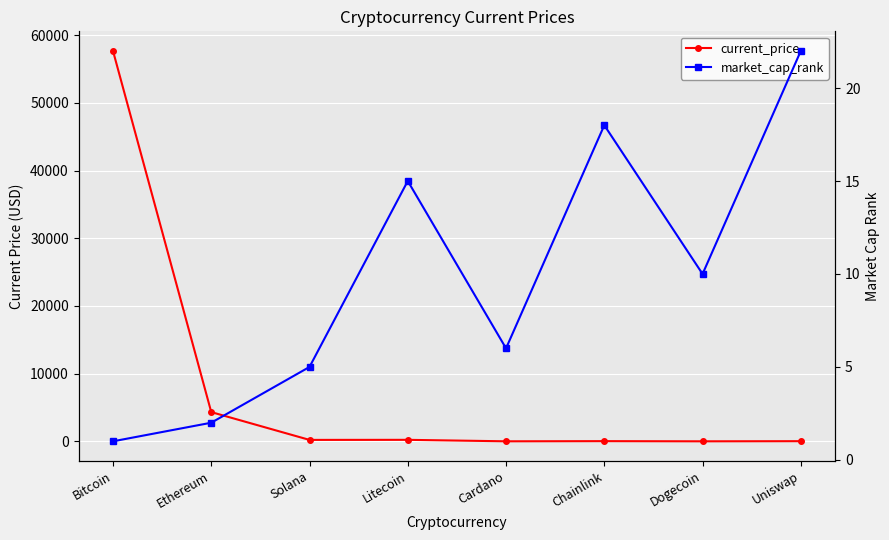

Rank the series by their average value, from highest to lowest.

current_price, market_cap_rank